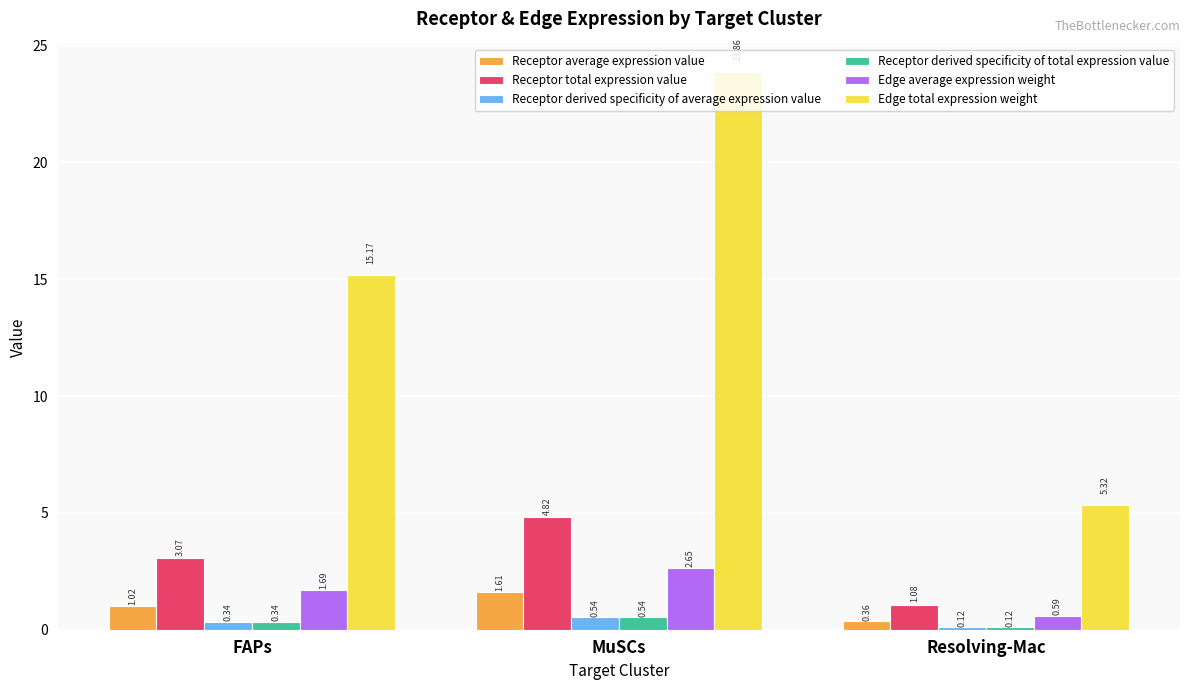

Where is Receptor average expression value nearest to the value 0?

Resolving-Mac